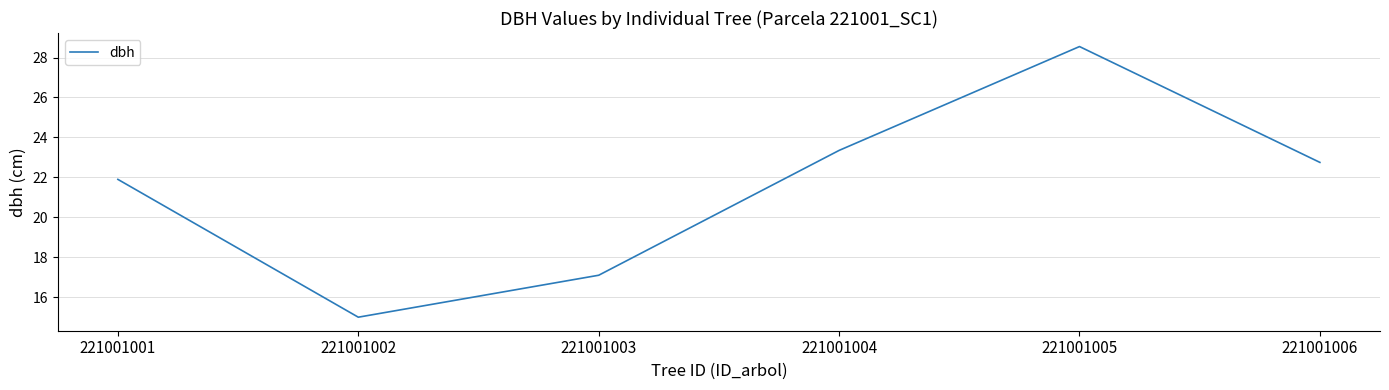

The value at 221001003 is 25.2. True or false?

False